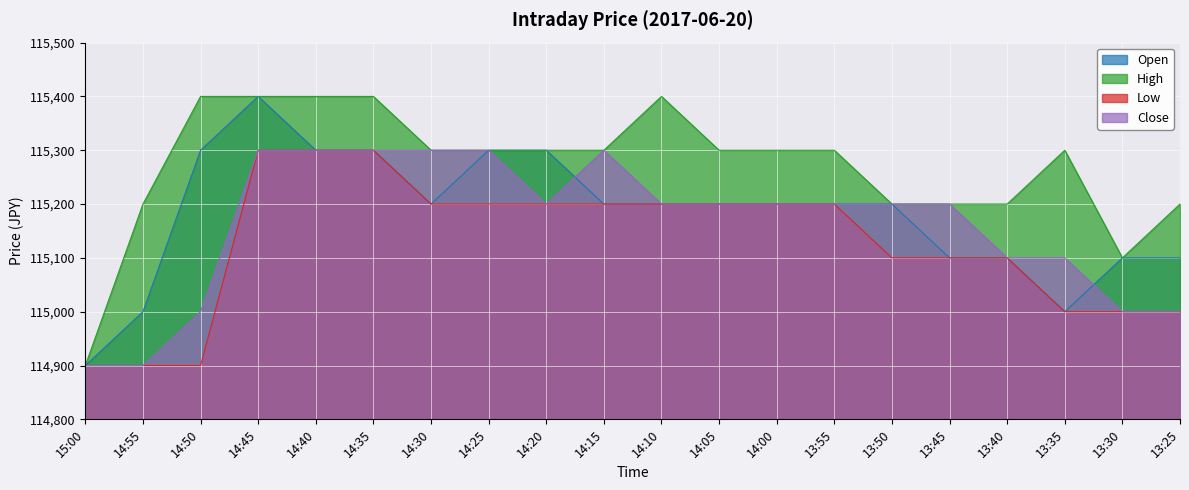

What is the difference between the maximum and minimum values in the Low series?

400